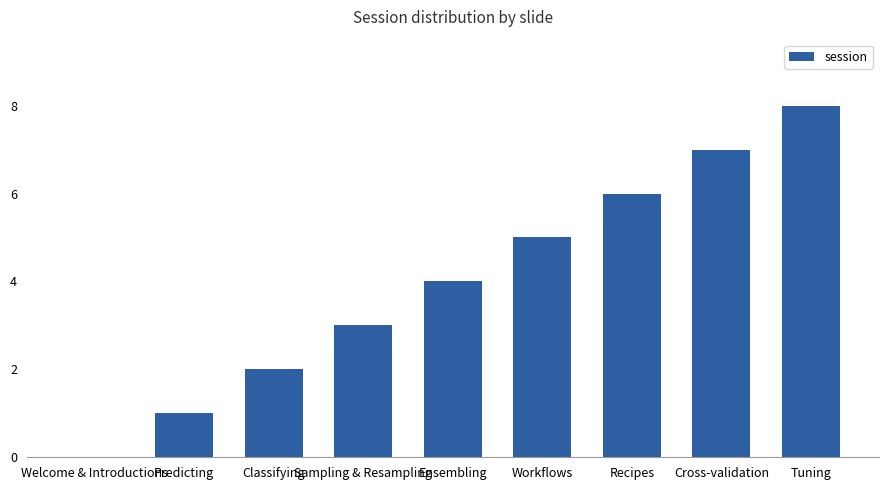

Reading left to right, list all the values displayed in this chart.

Welcome & Introductions=0	Predicting=1	Classifying=2	Sampling & Resampling=3	Ensembling=4	Workflows=5	Recipes=6	Cross-validation=7	Tuning=8